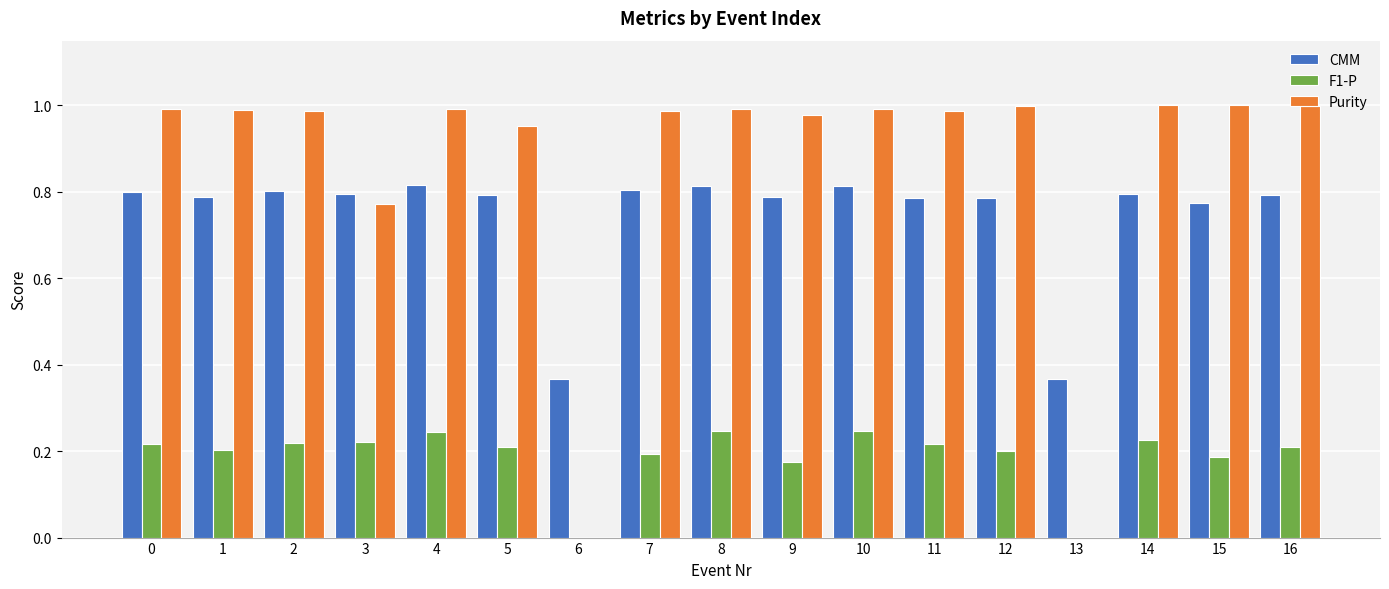

The F1-P series shows 0.1 at 9. True or false?

False